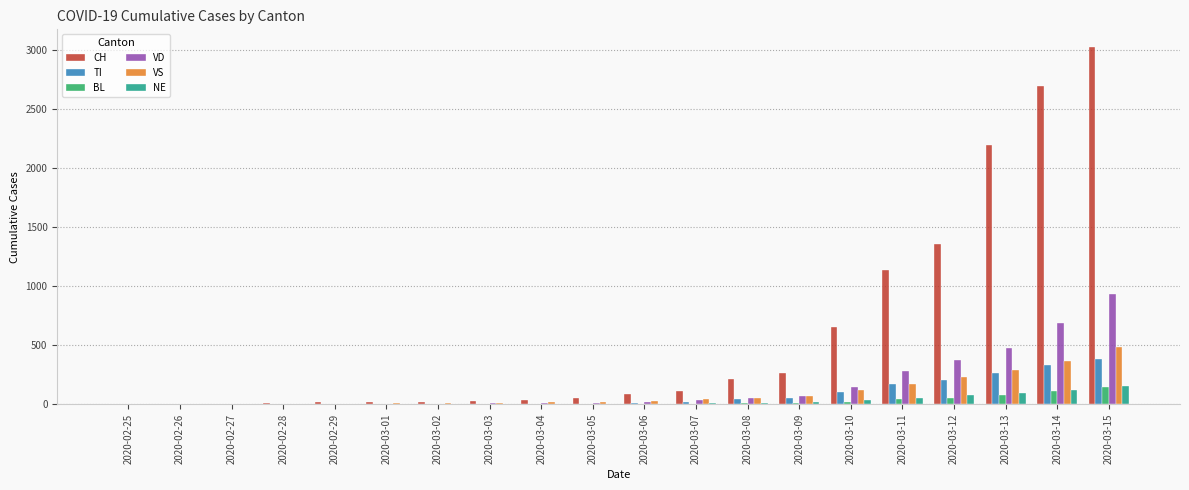

Which category has the highest value in the VD series?

2020-03-15